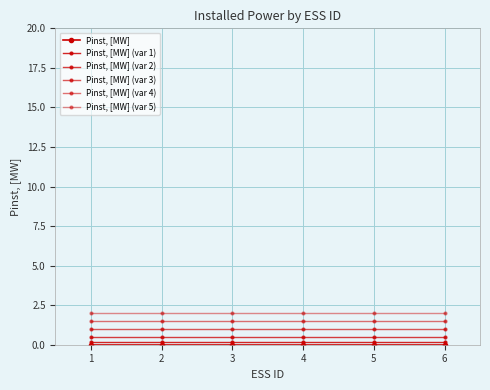

What is the spread (max minus min) of values at 1?

2.0